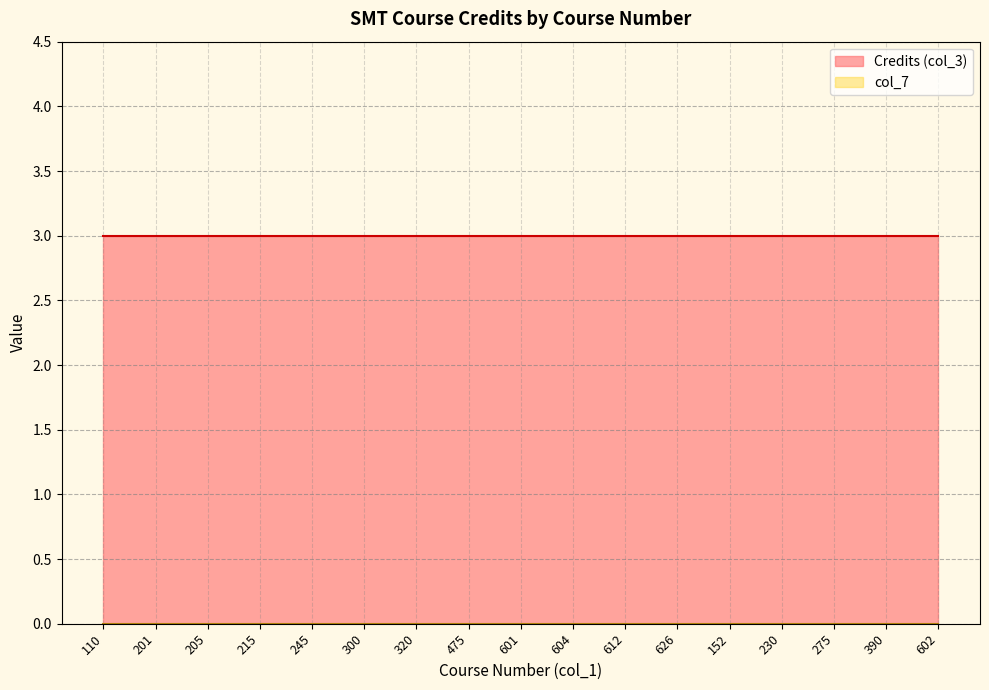

What is the difference between the highest and lowest values at 602?

3